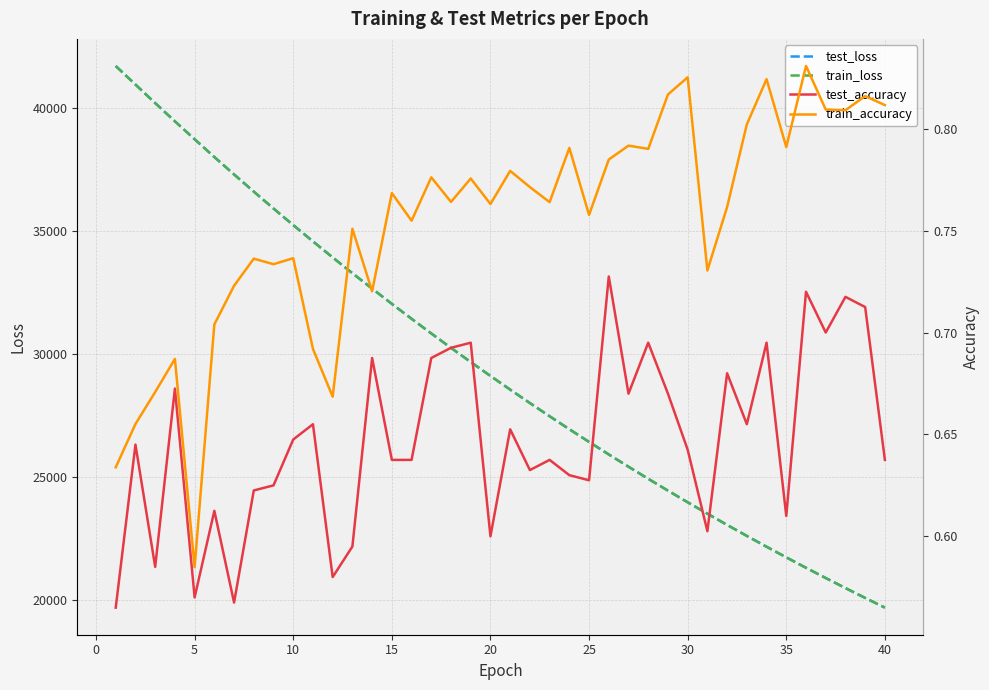

How many test_accuracy values are between 0 and 1?

40